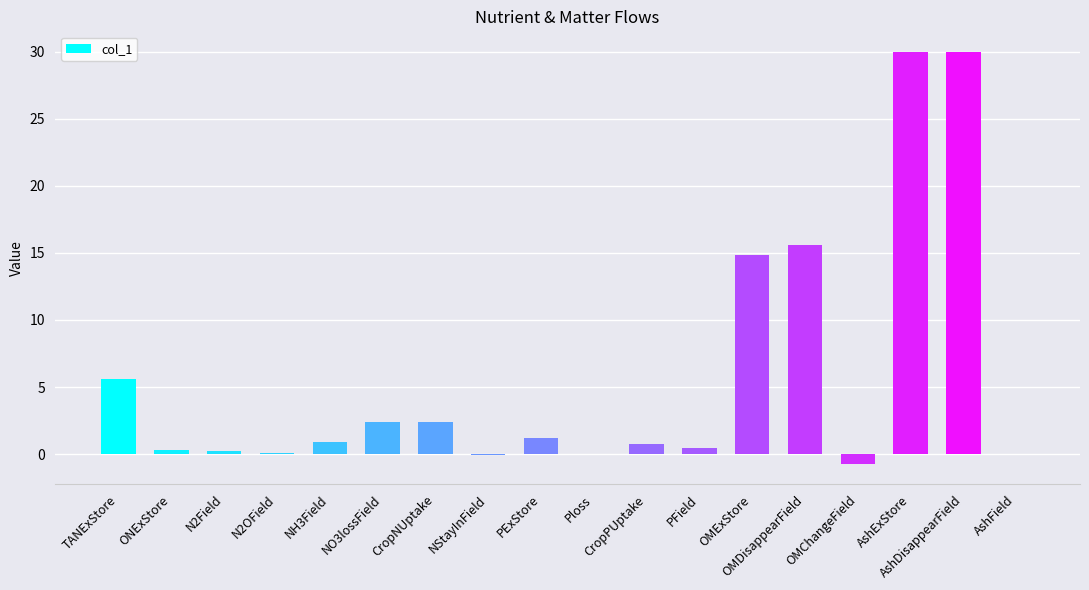

Between CropNUptake and OMExStore, which is larger?

OMExStore